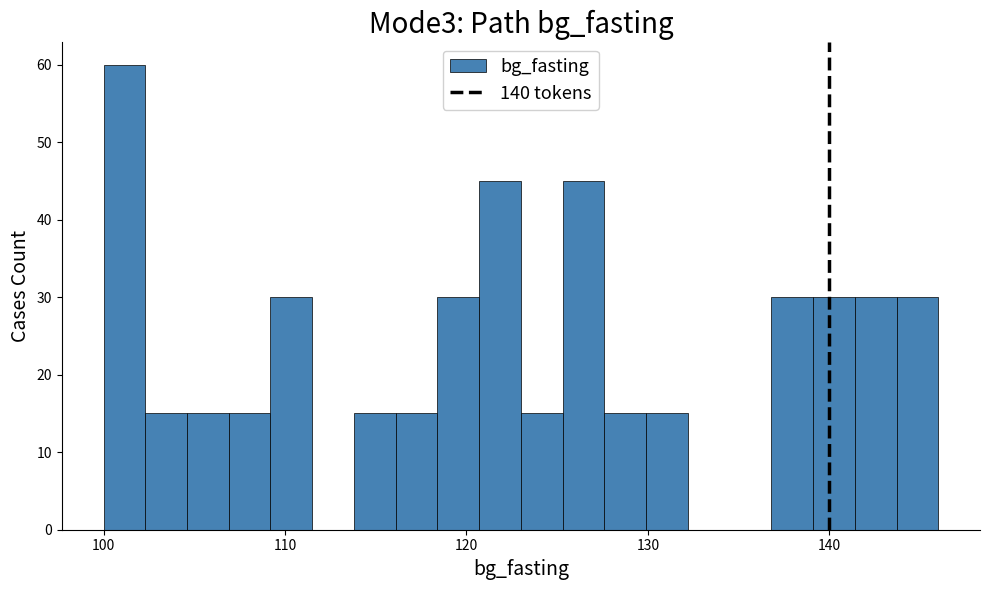

Around what value on the x-axis is the tallest bar? Give the approximate position of its centre, as read against the axis.

101